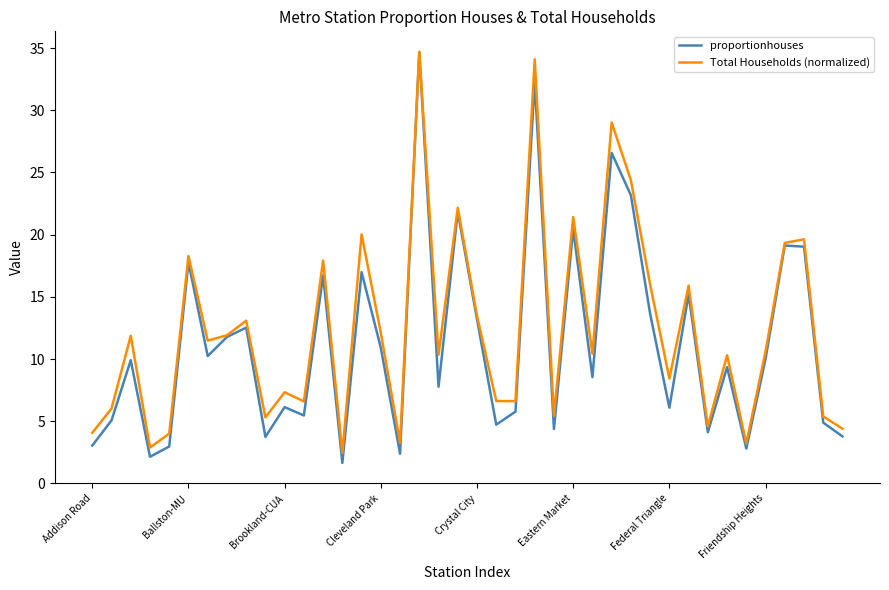

Which series has the largest range (max minus min)?

proportionhouses